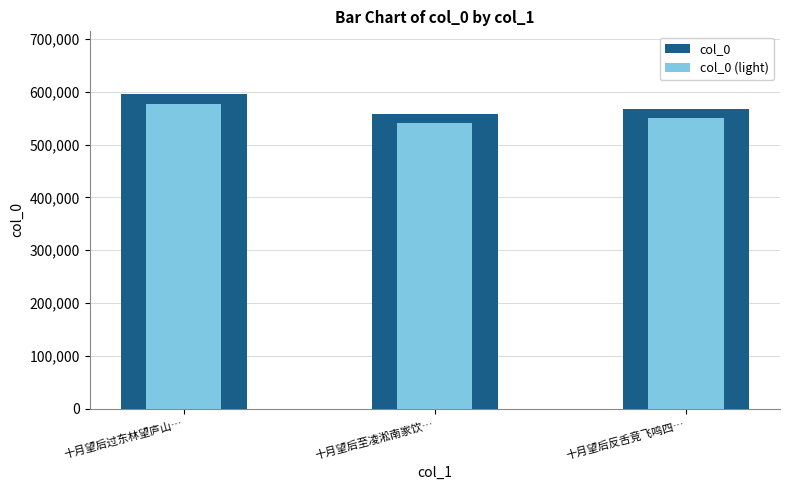

Where is col_0 (light) nearest to the value 559728?

十月望后反舌竞飞鸣四…